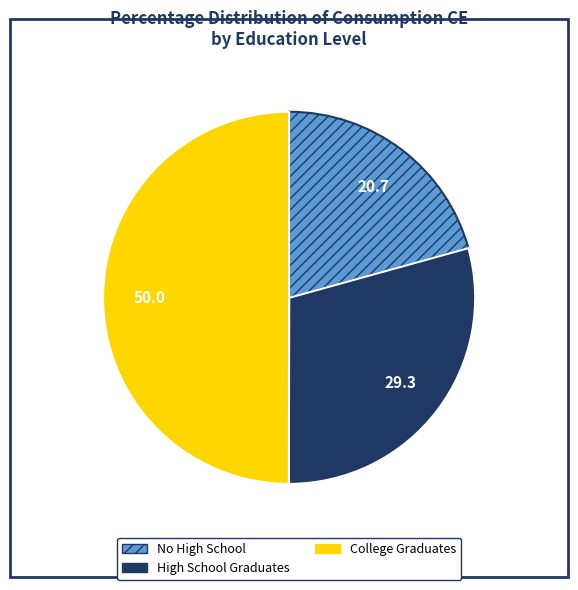

Is the sum of High School Graduates and College Graduates greater than half?

Yes